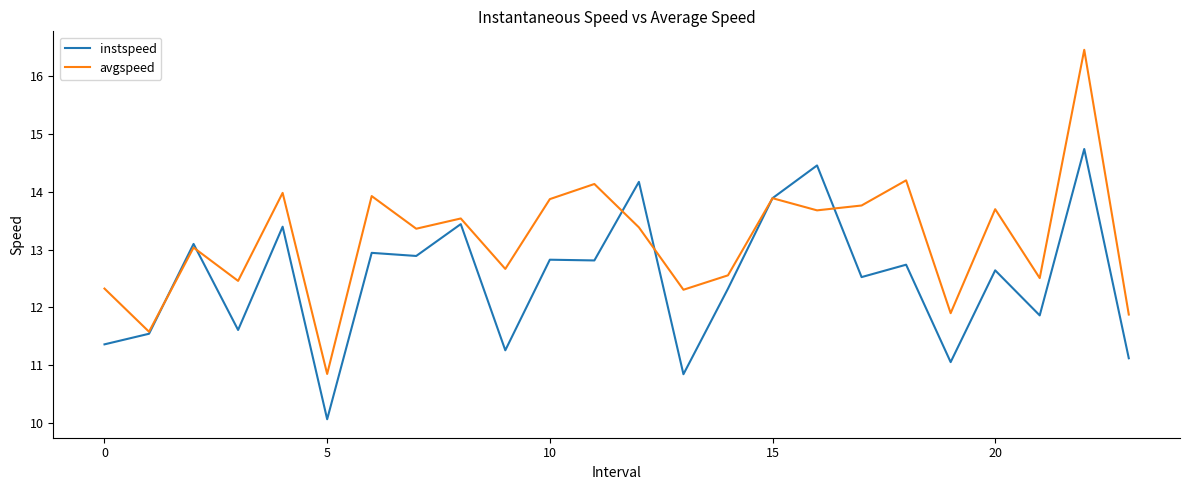

Which series has the widest spread of values?

avgspeed